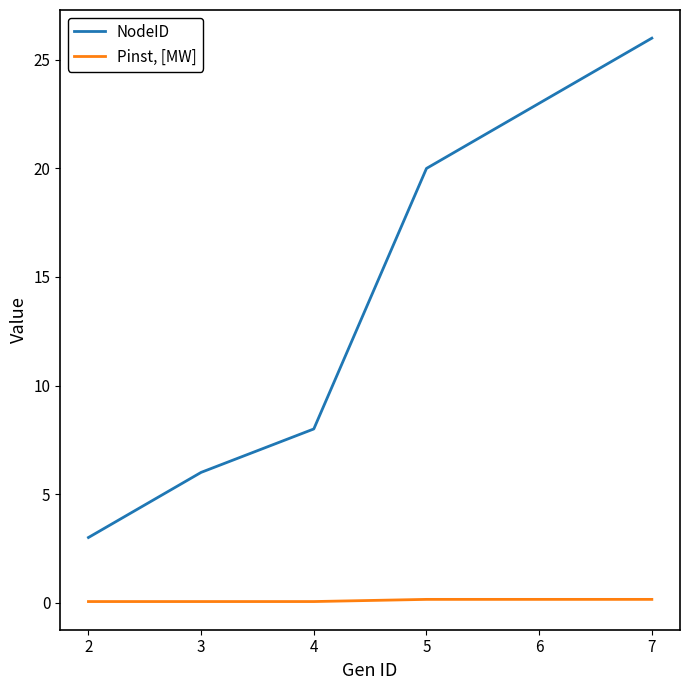

Which category has the highest value across all series?

7